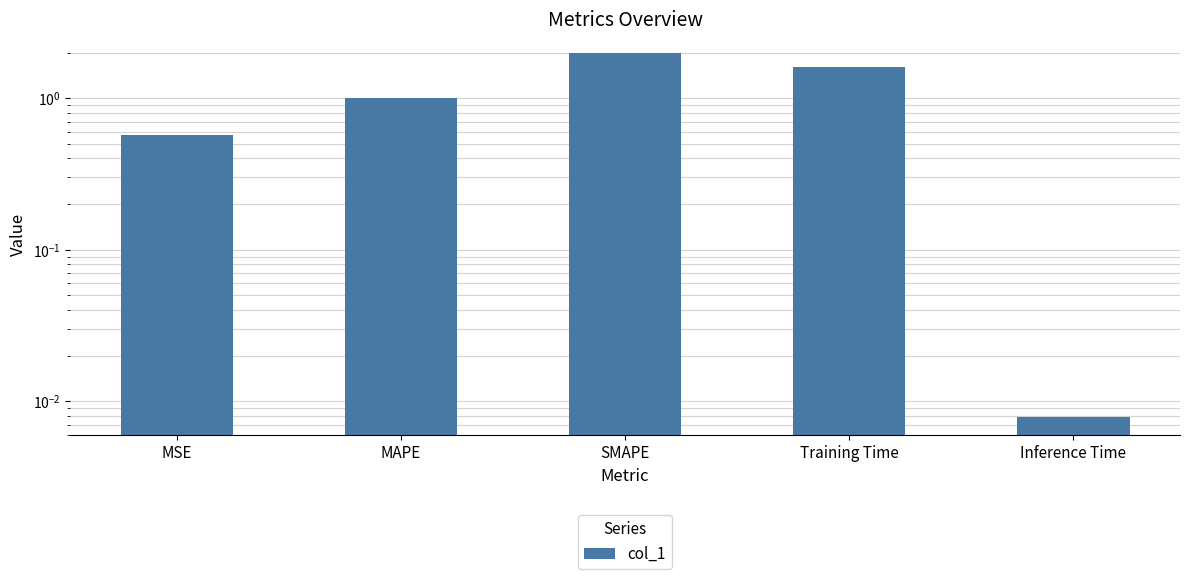

The chart shows a value of 2.0 at SMAPE. True or false?

True